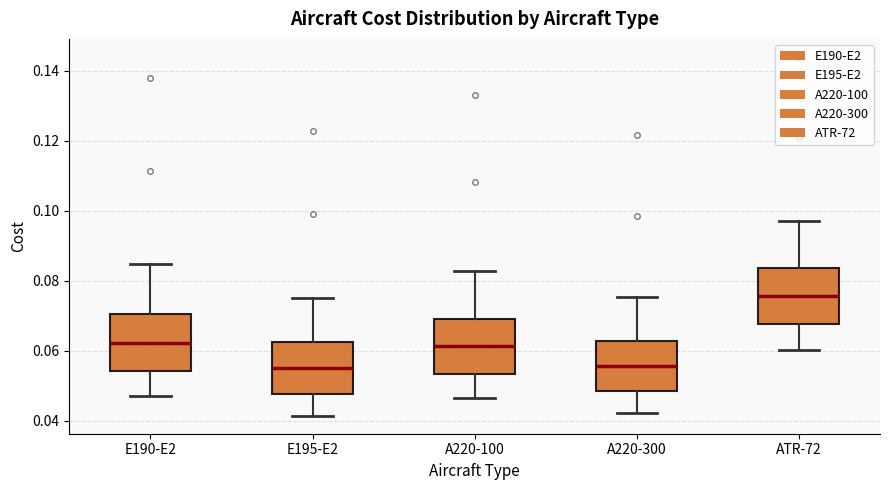

Reading left to right, read every box against the y-axis: the position of its median line, the range the box covers, and the ends of its whiskers. The values are not printed on the chart, so give them approximately, as read against the axis.

E190-E2: median 0.062, box 0.054 to 0.070, whiskers 0.046 to 0.084
E195-E2: median 0.056, box 0.048 to 0.062, whiskers 0.042 to 0.076
A220-100: median 0.062, box 0.054 to 0.070, whiskers 0.046 to 0.082
A220-300: median 0.056, box 0.048 to 0.062, whiskers 0.042 to 0.076
ATR-72: median 0.076, box 0.068 to 0.084, whiskers 0.060 to 0.098